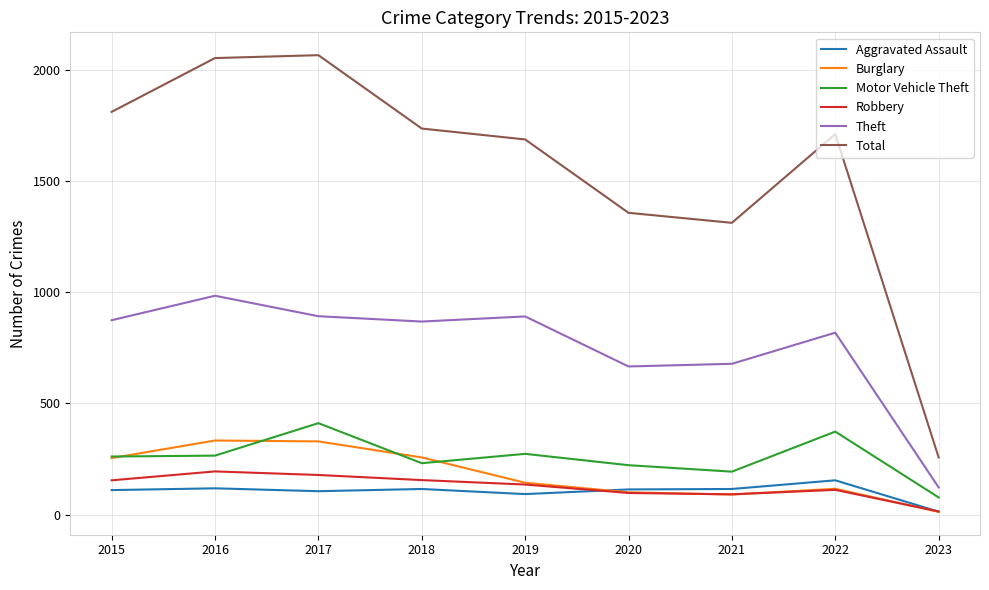

What is the greatest value displayed?

2066